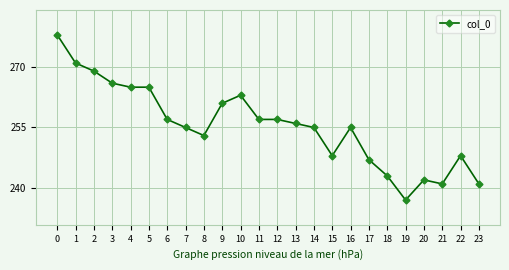

True or false: there are more than 1 points higher than both neighbors.

True